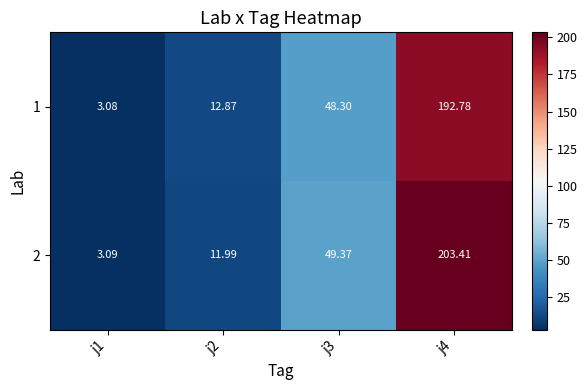

Rank the series at j2 from highest to lowest value.

1, 2